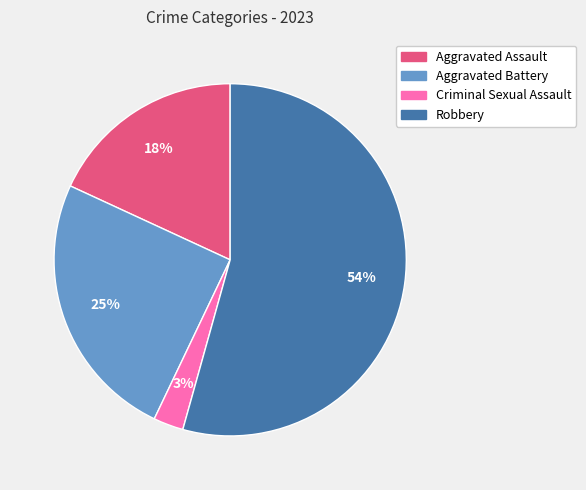

True or false: Criminal Sexual Assault accounts for 3% of the total.

True